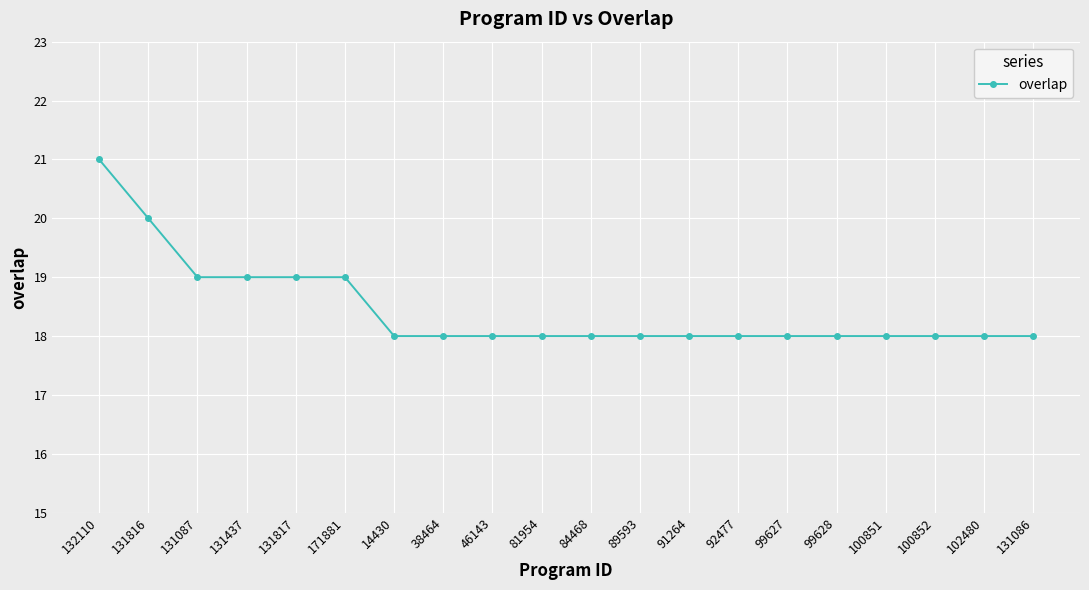

Reading left to right, list all the values displayed in this chart.

132110=21	131816=20	131087=19	131437=19	131817=19	171881=19	14430=18	38464=18	46143=18	81954=18	84468=18	89593=18	91264=18	92477=18	99627=18	99628=18	100851=18	100852=18	102480=18	131086=18